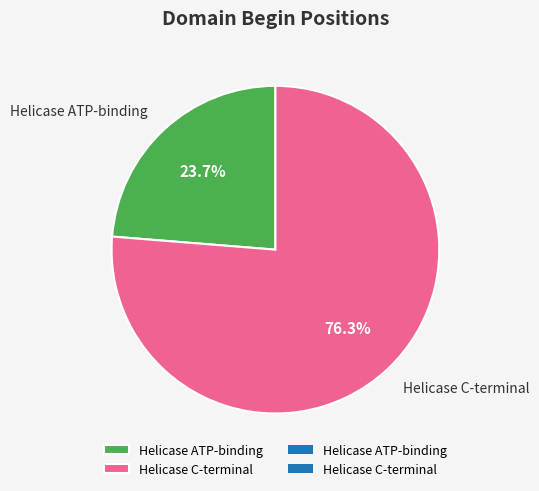

Rank the categories by value from highest to lowest.

Helicase C-terminal, Helicase ATP-binding